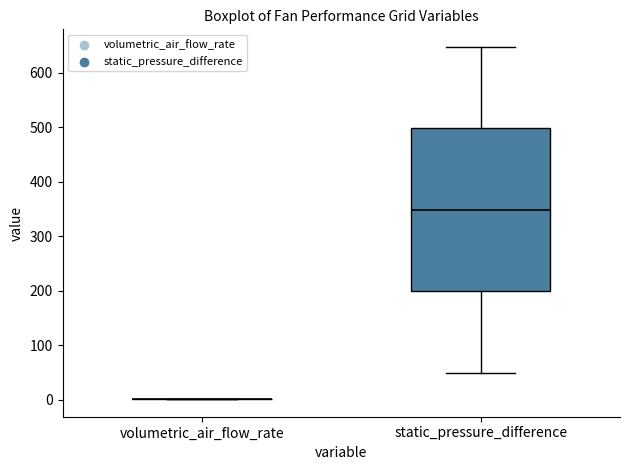

Reading left to right, transcribe this box plot: for each box, give where its median line is, the range the box spans, and where its two whiskers end, as read against the y-axis. The values are not printed on the chart, so give them approximately, as read against the axis.

volumetric_air_flow_rate: box collapsed to a line at 0, whiskers 0 to 0
static_pressure_difference: median 350, box 200 to 500, whiskers 50 to 650